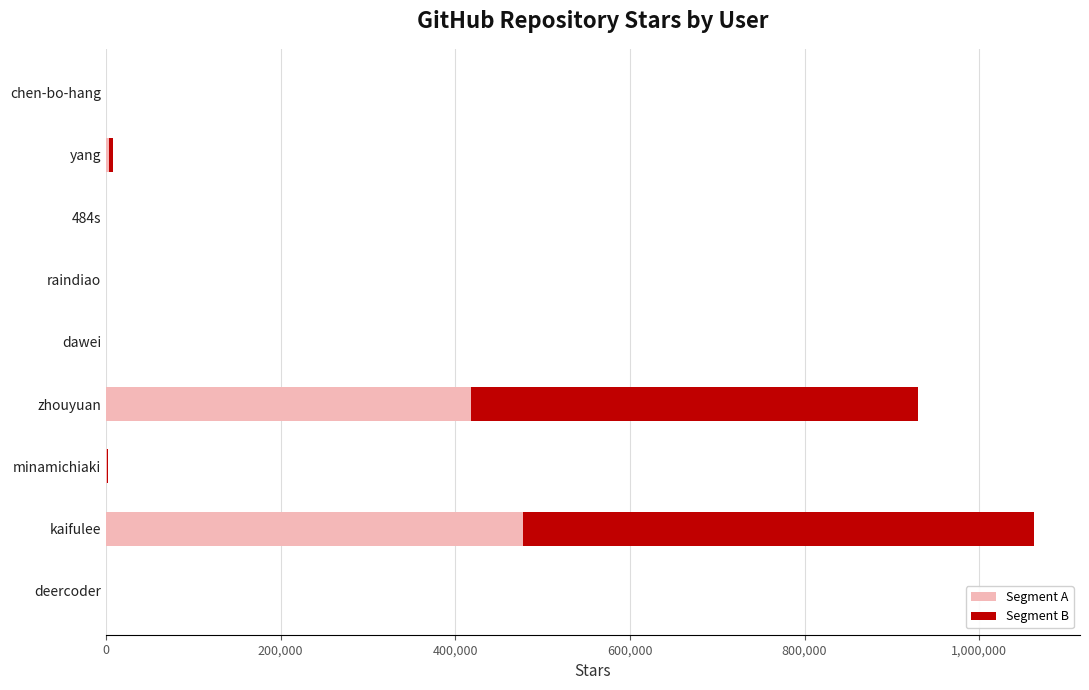

What is the maximum value for Segment A?

478053.5